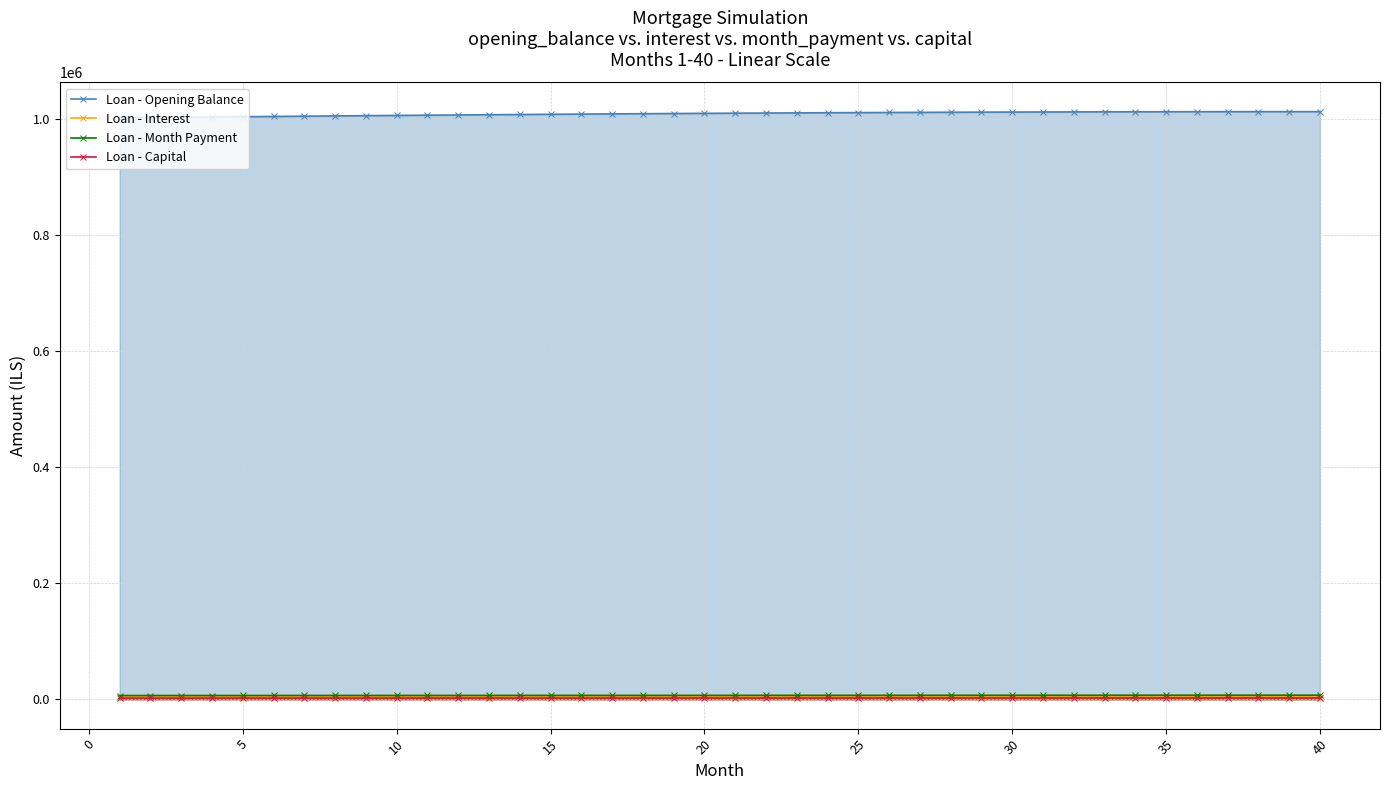

True or false: Loan - Capital and Loan - Month Payment cross at least once.

False